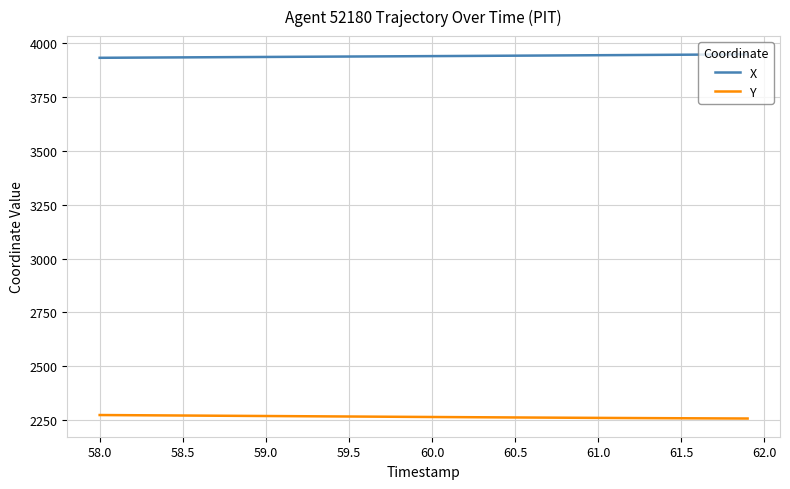

Which series has the largest total across all categories?

X